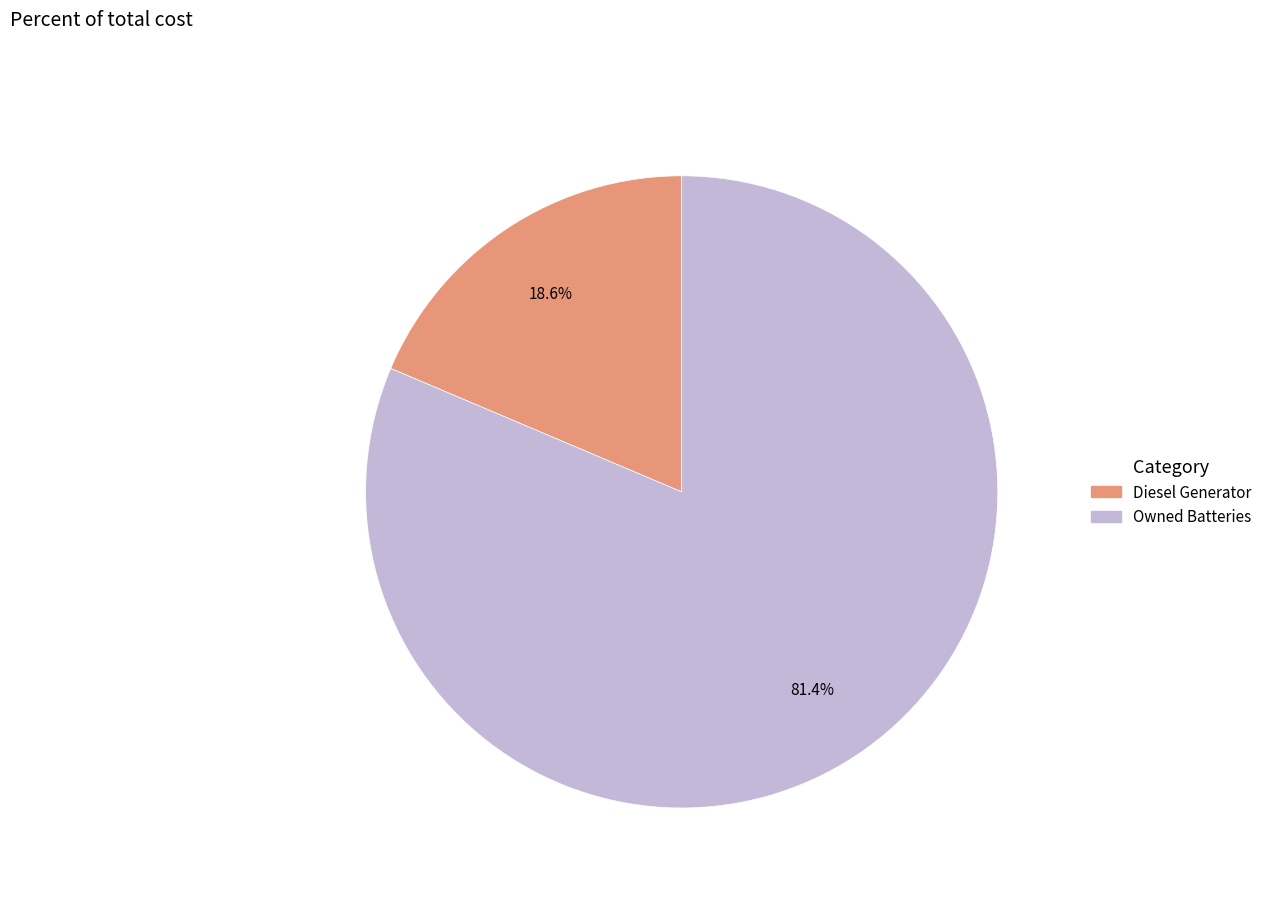

Is there a majority slice in this chart?

Yes